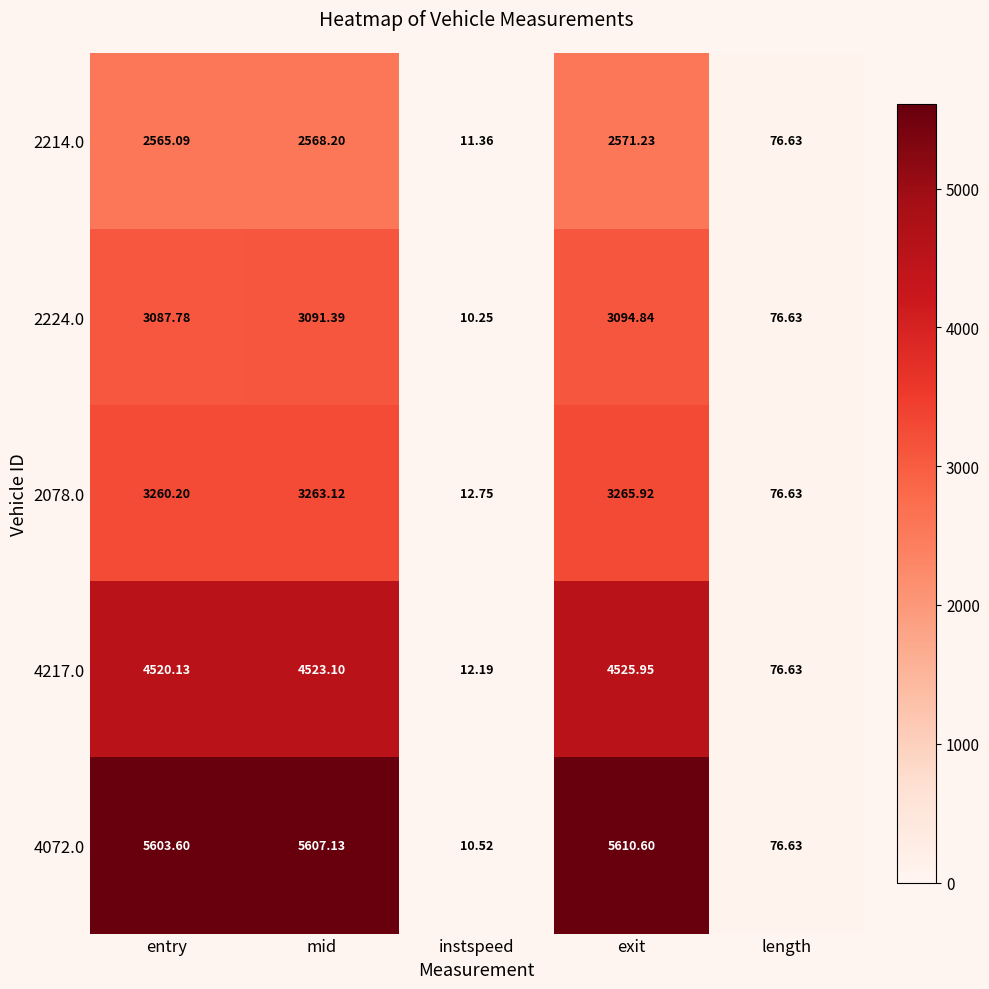

What is the maximum value shown in the chart?

5610.6